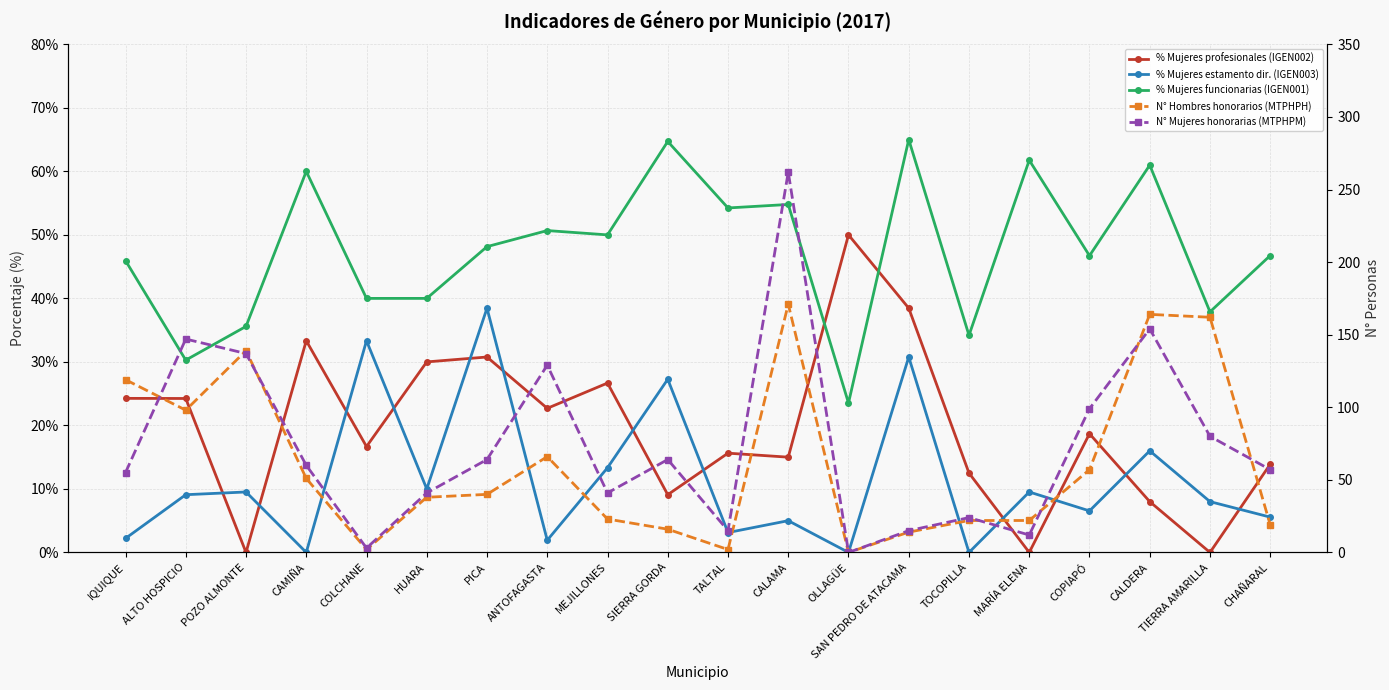

In N° Hombres honorarios (MTPHPH), how many points are lower than both neighbors (excluding endpoints)?

4